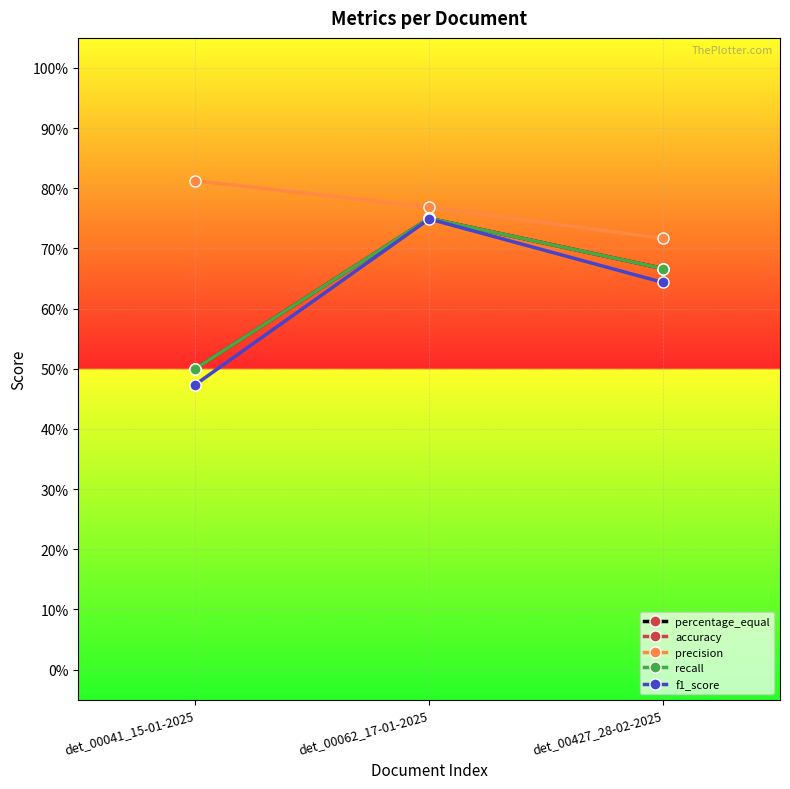

Which label corresponds to the largest value in the chart?

det_00041_15-01-2025